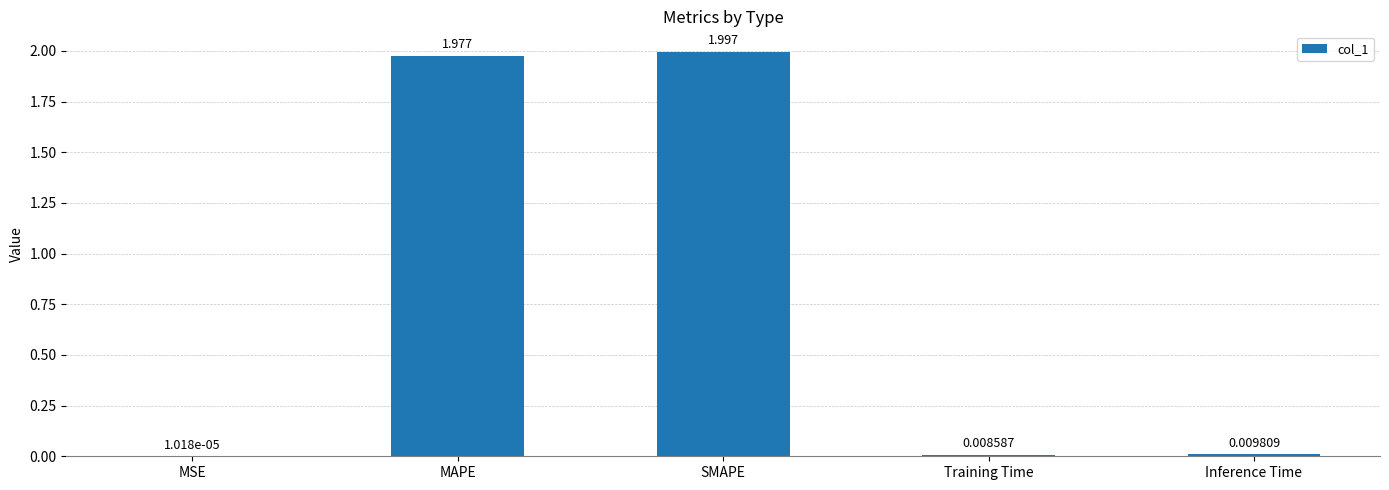

Which has a higher value, MSE or Inference Time?

Inference Time